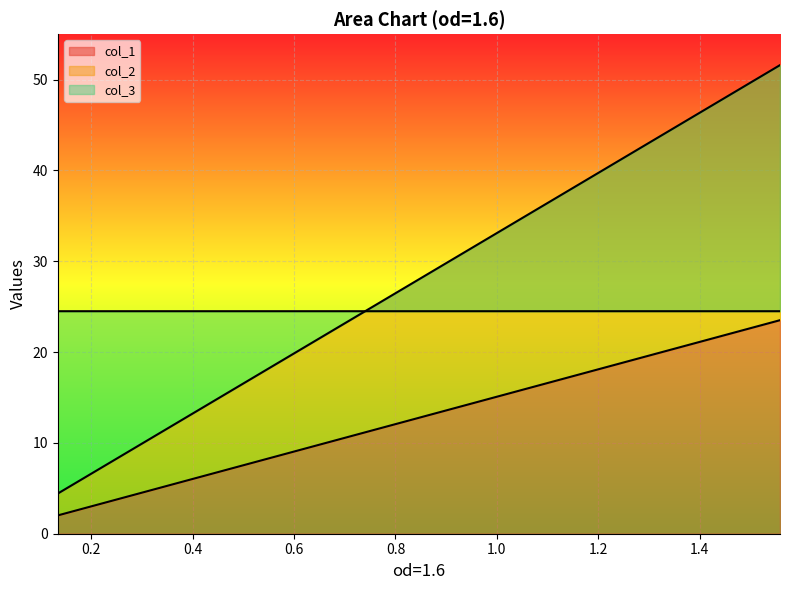

Rank the series by their maximum value, from highest to lowest.

col_2, col_3, col_1